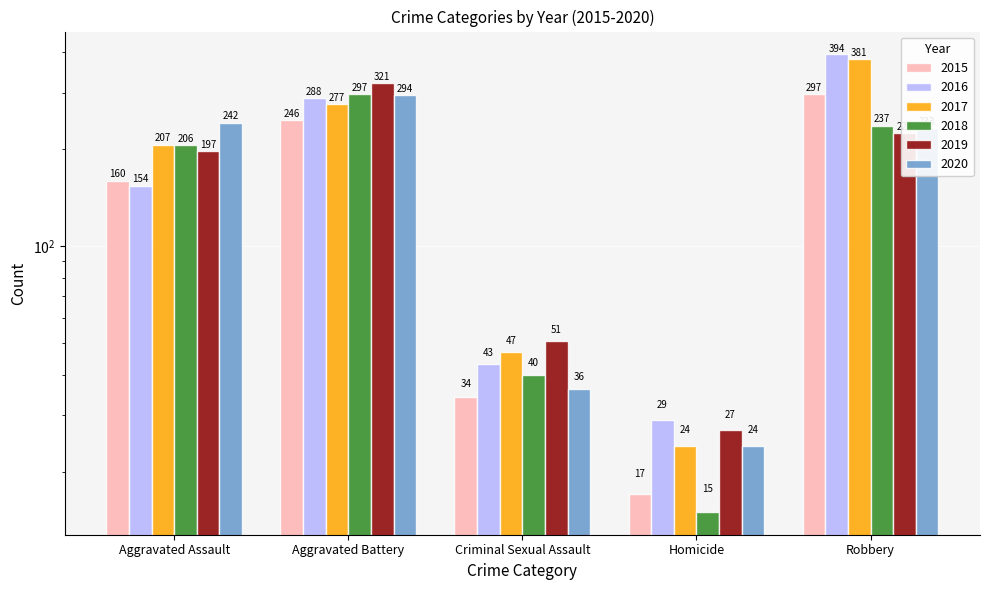

Is the value of 2016 at Robbery greater than the value of 2015 at Robbery?

Yes